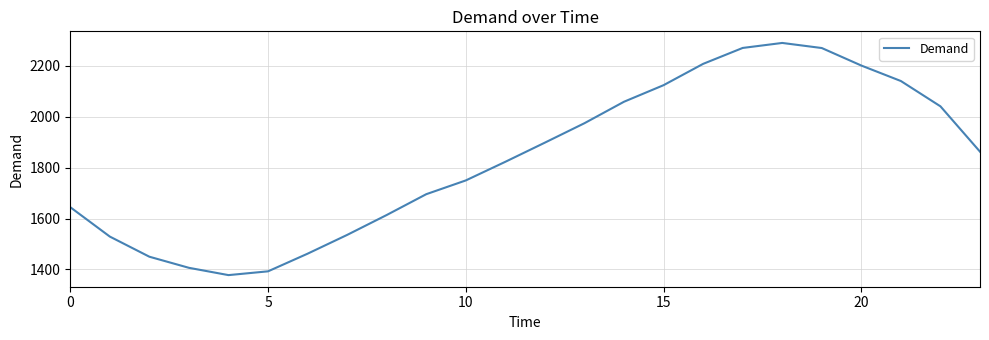

What is the difference between the maximum and minimum values?

911.5